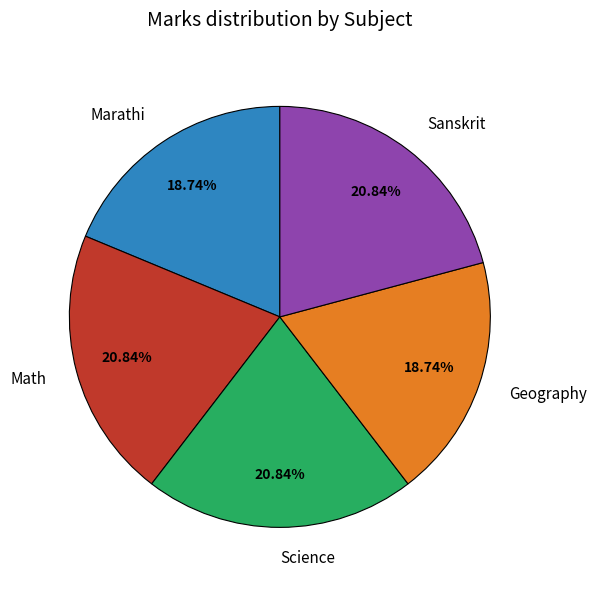

What percentage do Math and Science together represent?

41.7%